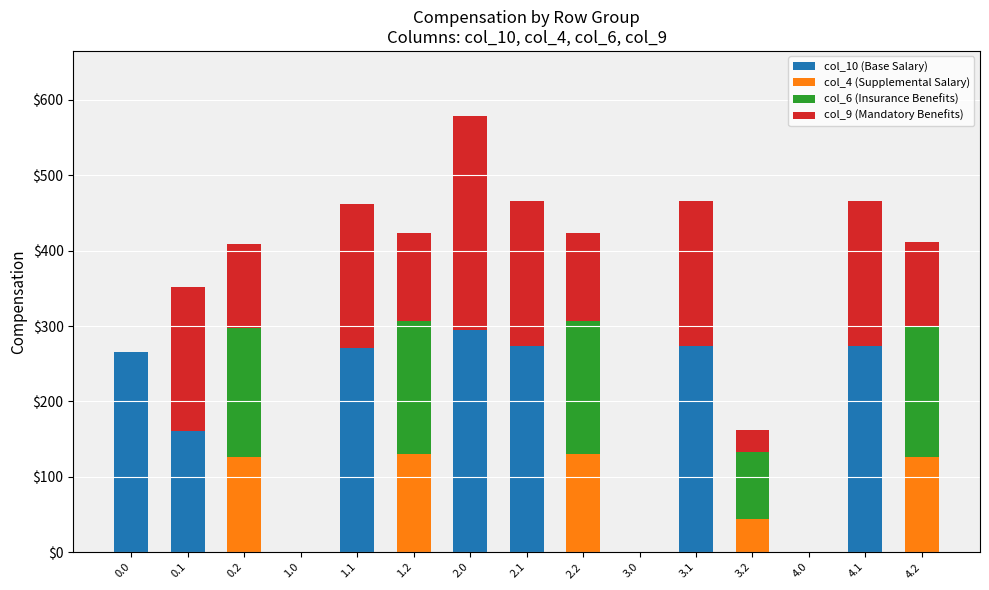

Does the chart contain stacked bars?

Yes